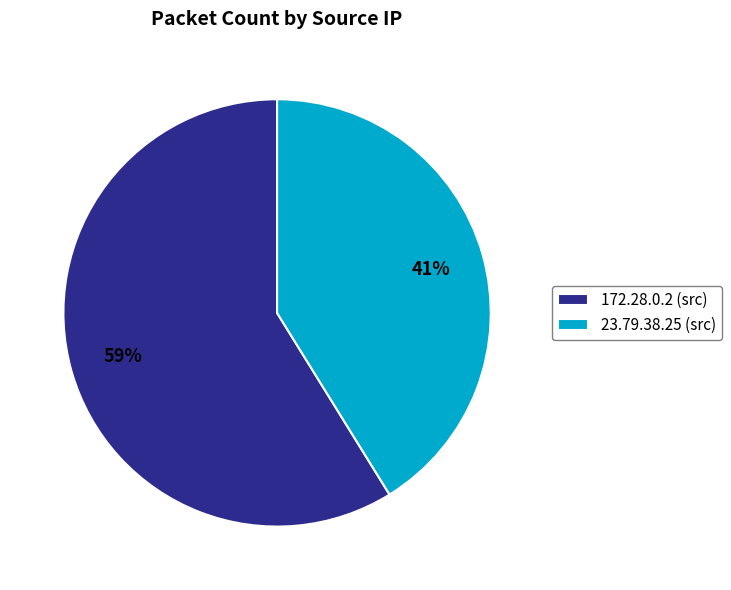

To the nearest percent, what percentage of the pie is 23.79.38.25?

41%